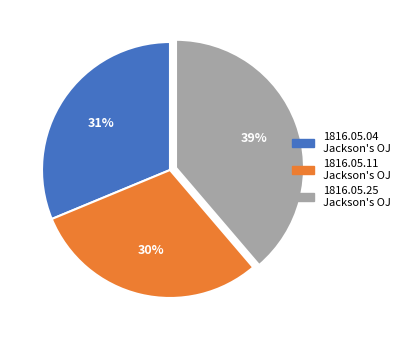

Count the number of slices in the pie.

3